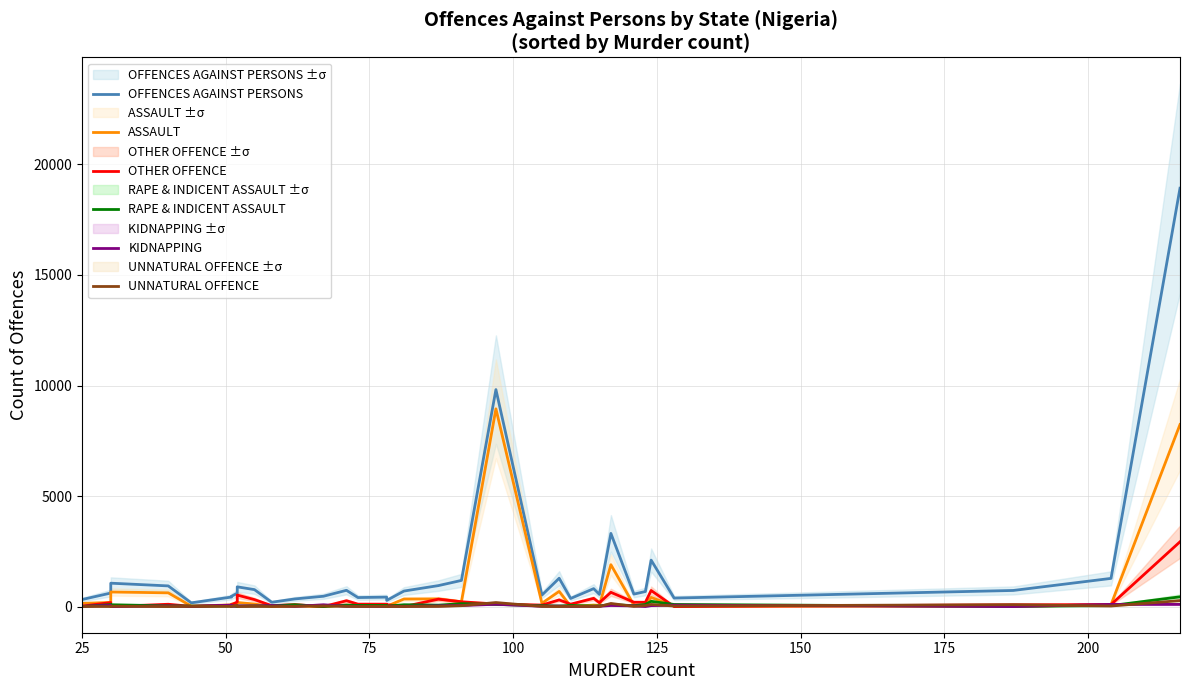

Which series has the largest total across all categories?

OFFENCES AGAINST PERSONS